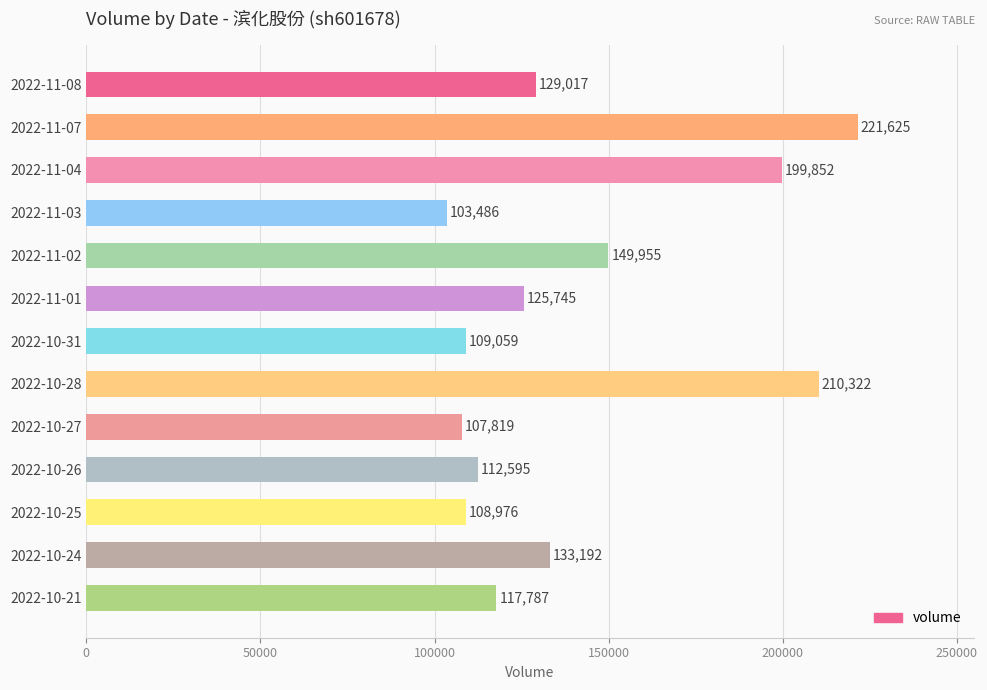

What is the label of the 6th bar from the bottom?

2022-10-28